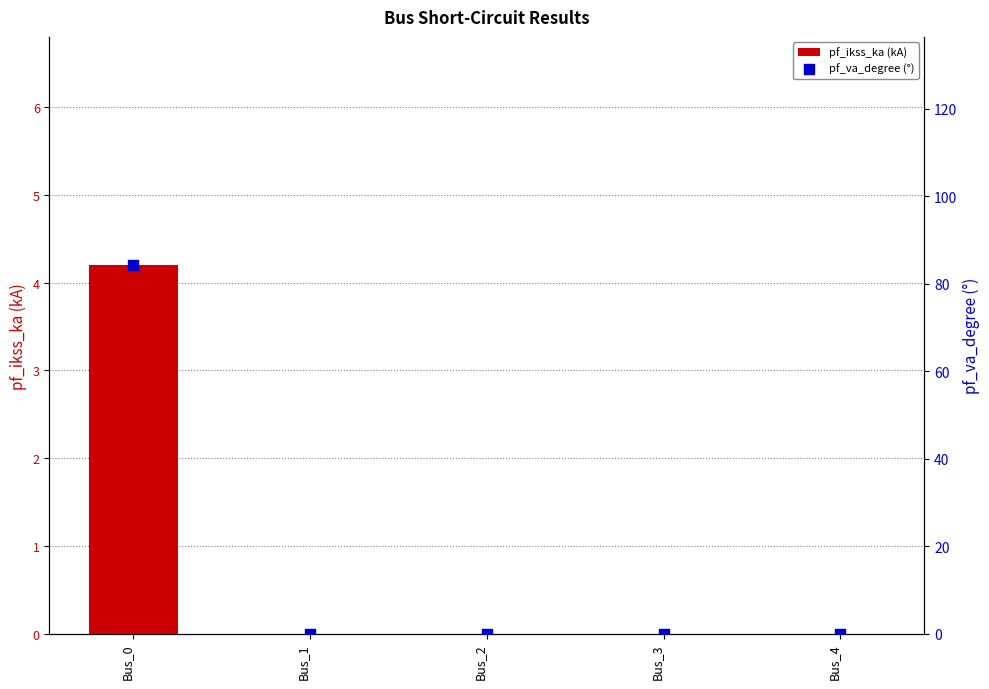

Which series contains the highest Y value?

pf_va_degree (°)